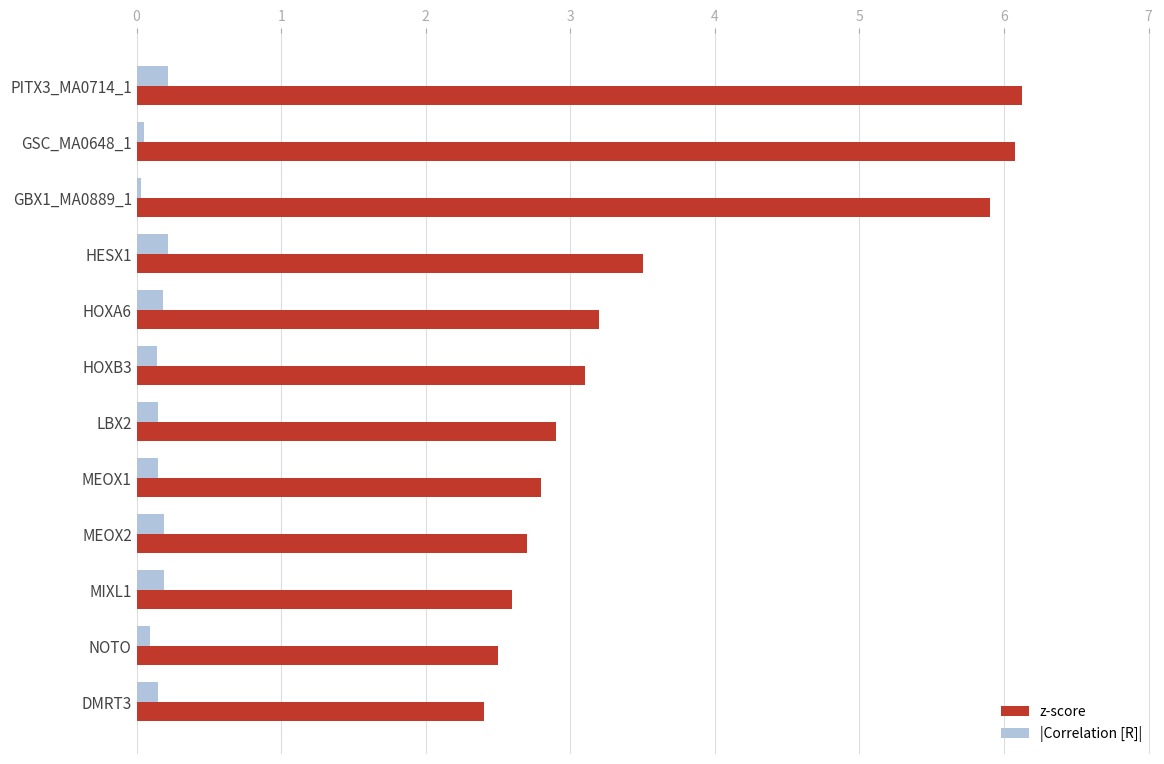

Is it true that z-score equals 4.8 at HOXA6?

False